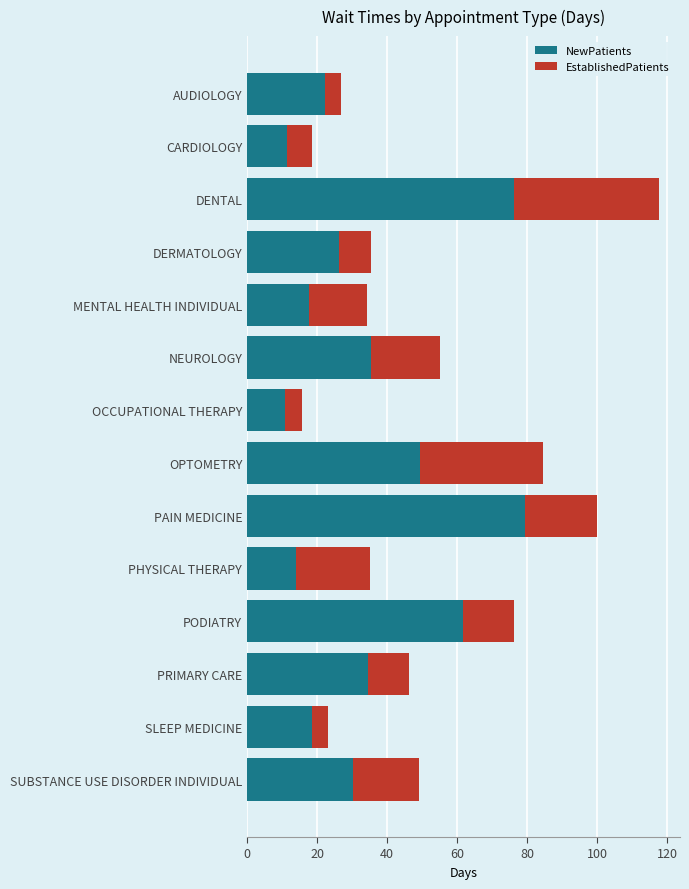

The value of NewPatients at PRIMARY CARE is 21.7. True or false?

False